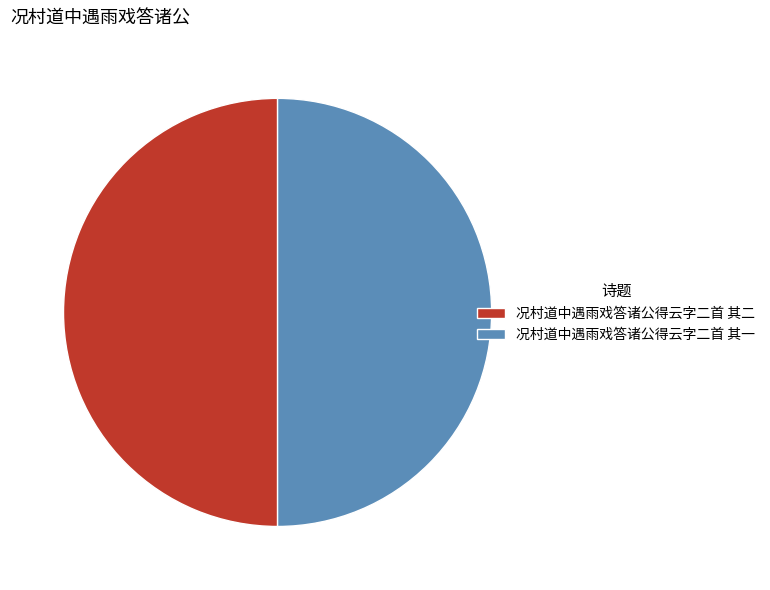

What is the ratio of the value at 况村道中遇雨戏答诸公得云字二首 其一 to the value at 况村道中遇雨戏答诸公得云字二首 其二?

1.0